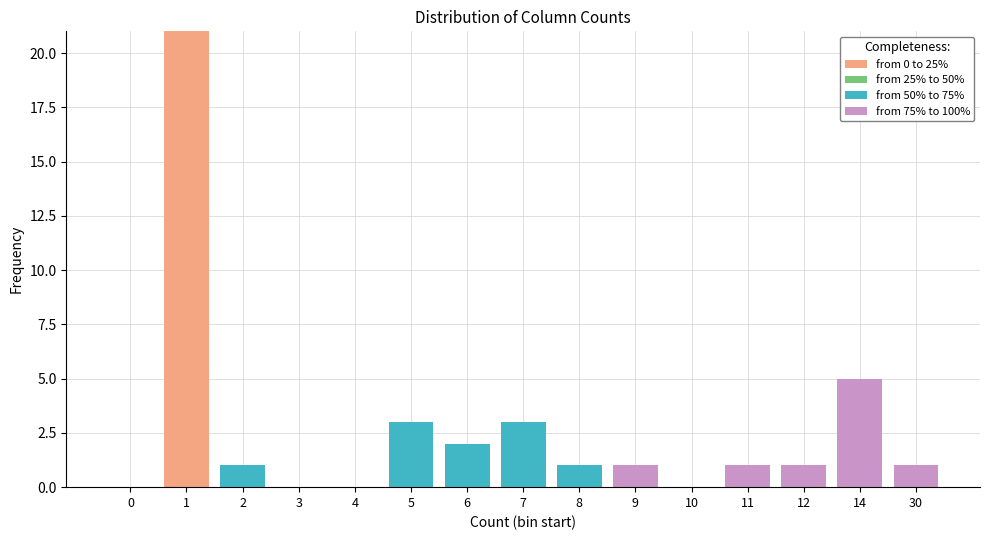

The value of from 0 to 25% at 9 is 0. True or false?

True